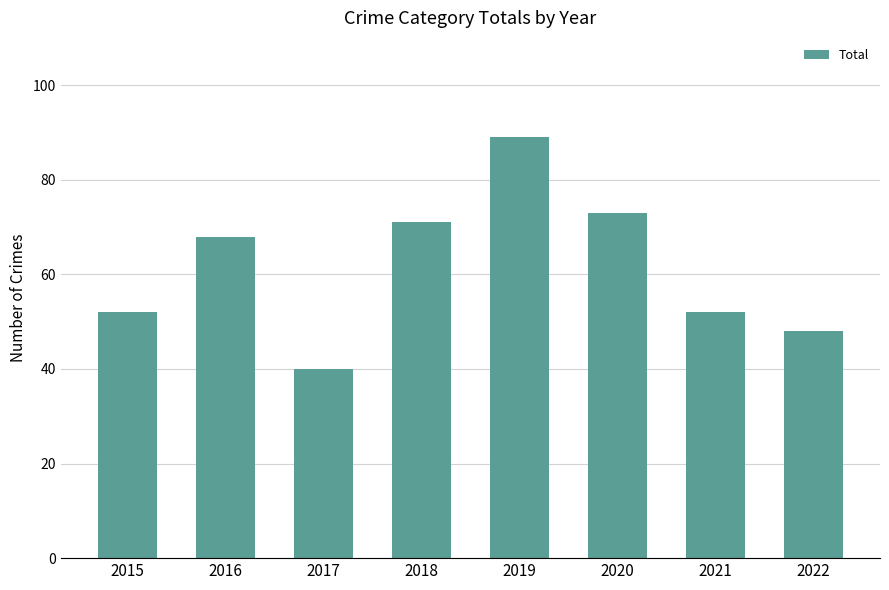

Between 2020 and 2018, which is larger?

2020